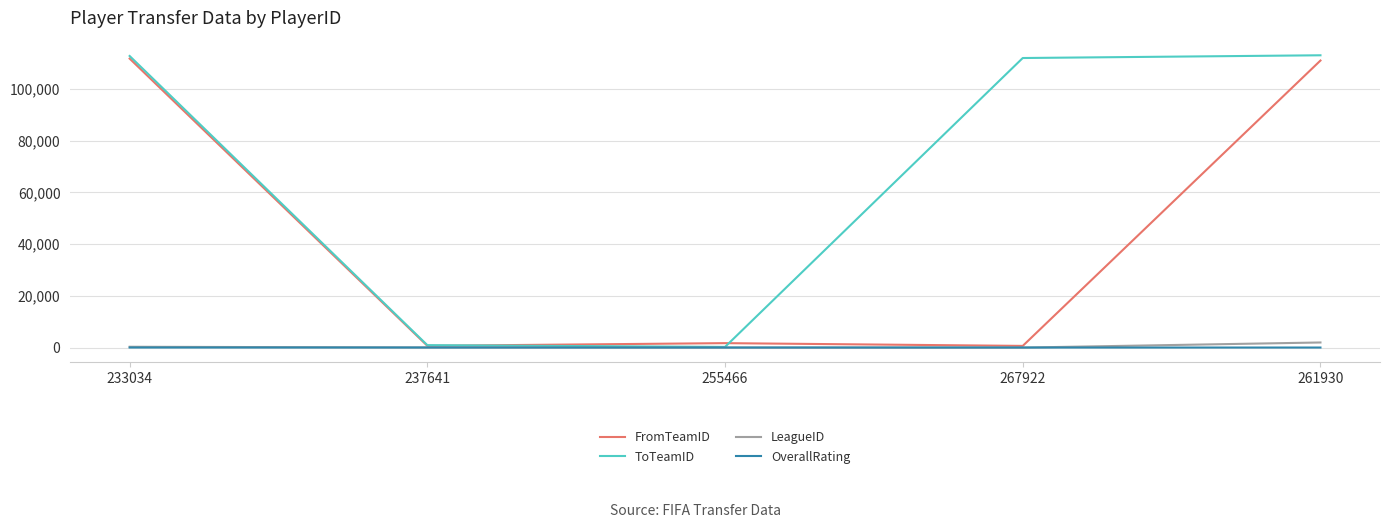

The LeagueID series shows 353 at 233034. True or false?

True